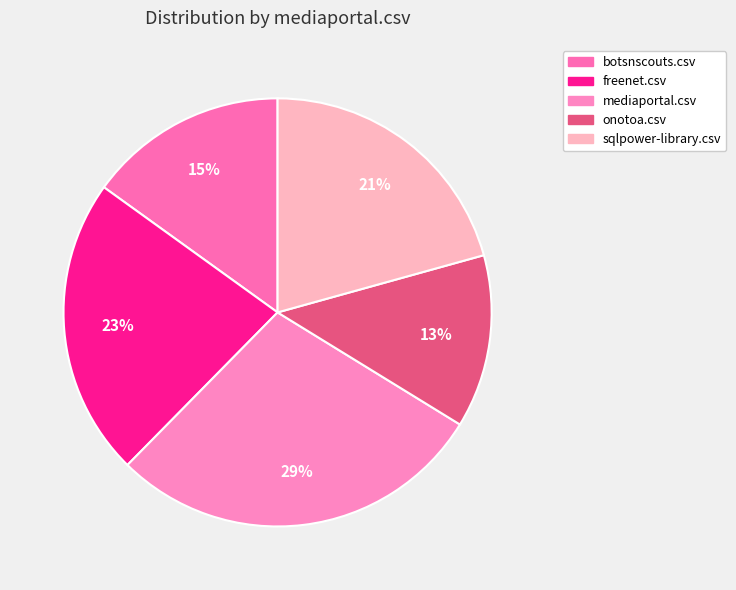

Rank the categories by value from highest to lowest.

mediaportal.csv, freenet.csv, sqlpower-library.csv, botsnscouts.csv, onotoa.csv